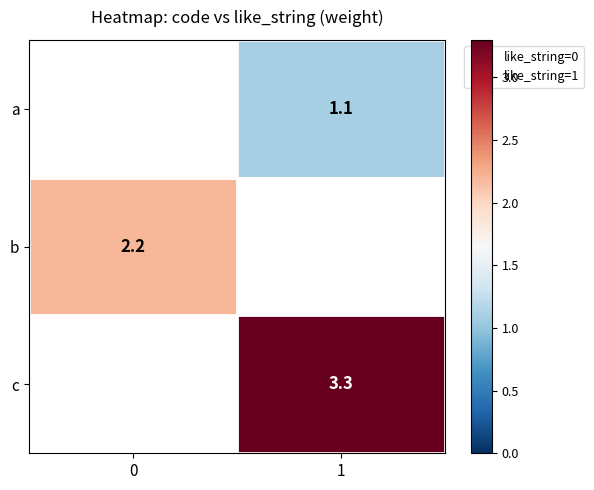

Rank the categories by b value from lowest to highest.

0, 1